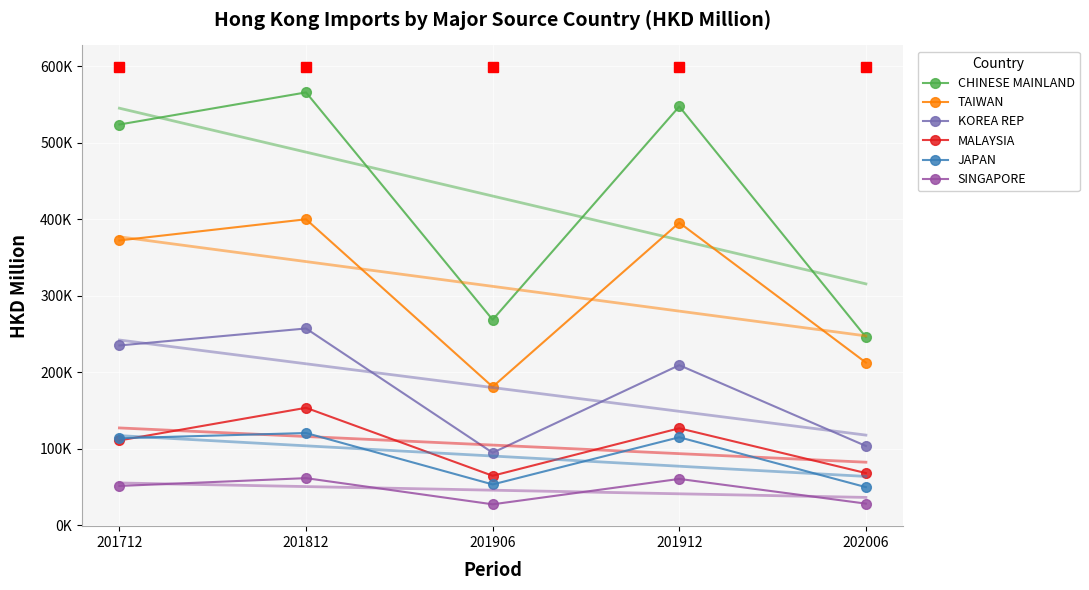

How many interior local peaks does the MALAYSIA series have?

2